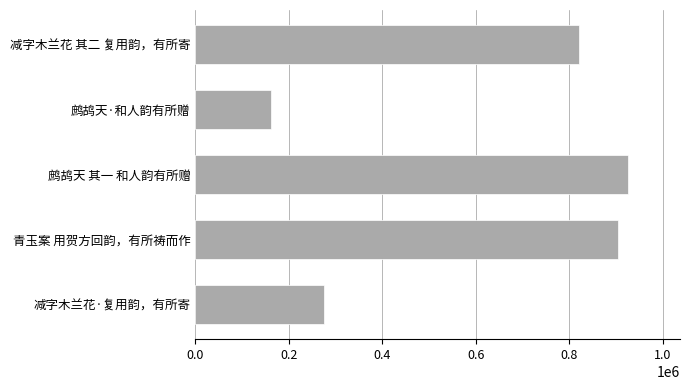

The value at 减字木兰花·复用韵，有所寄 is 274617. True or false?

True